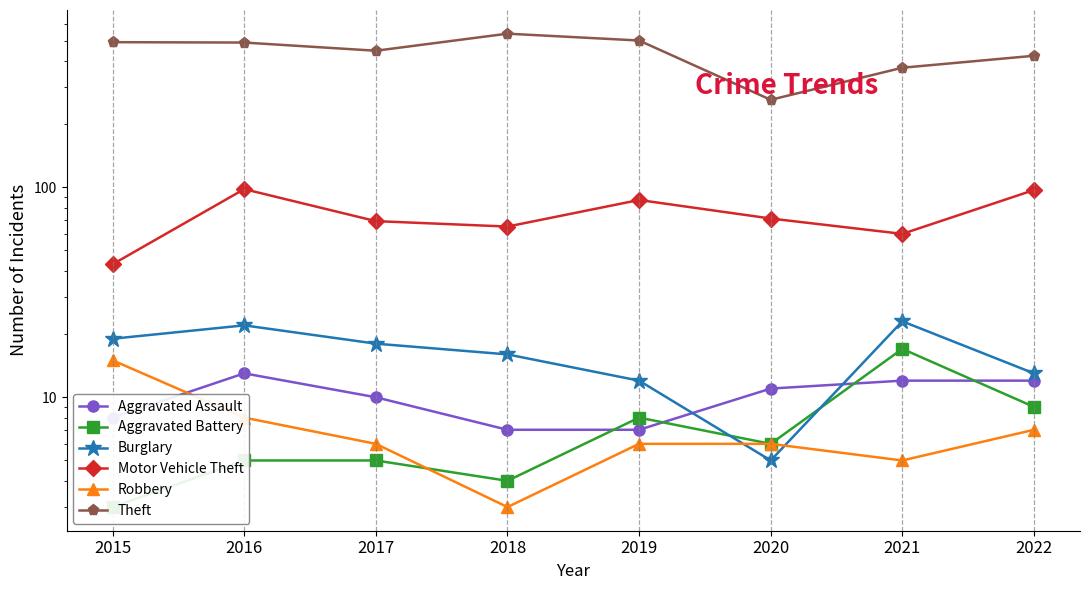

What is the approximate value of Motor Vehicle Theft at 2019, to the nearest 5?

85